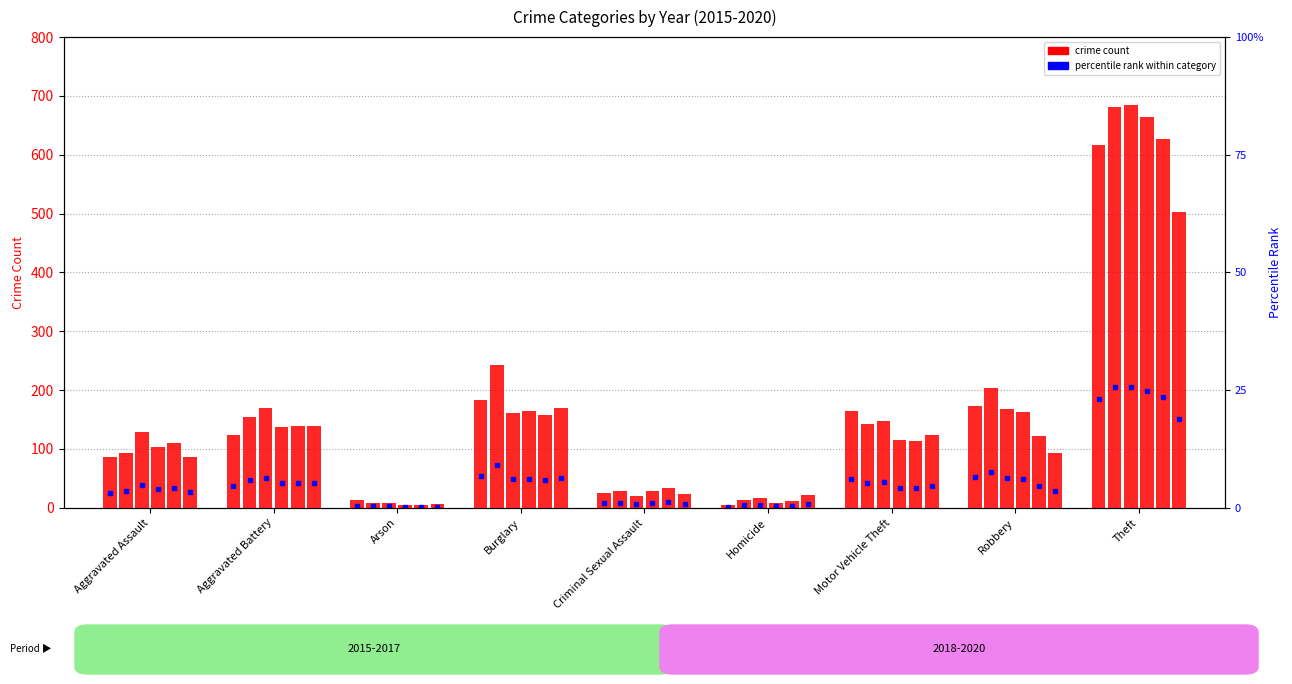

How many bars are there in each group?

6